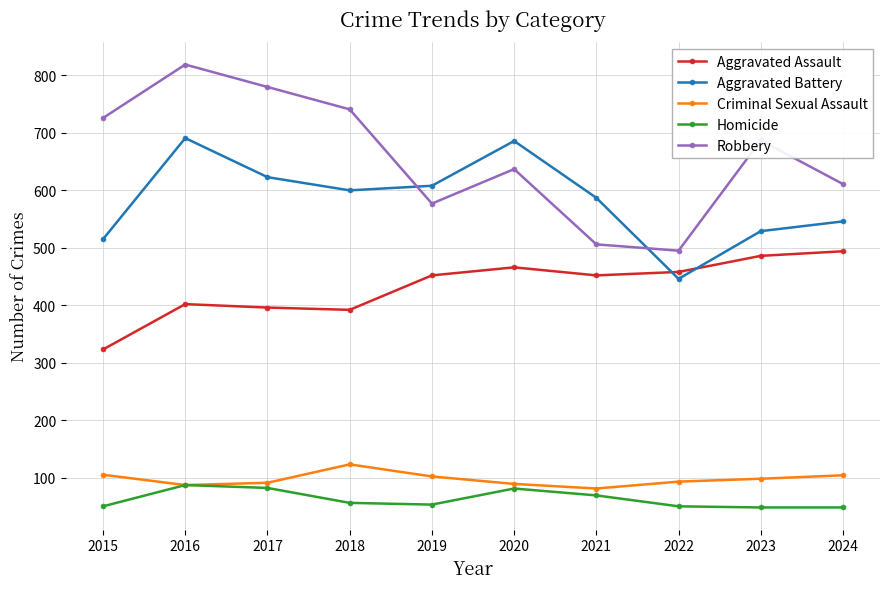

True or false: Aggravated Assault and Criminal Sexual Assault cross at least once.

False